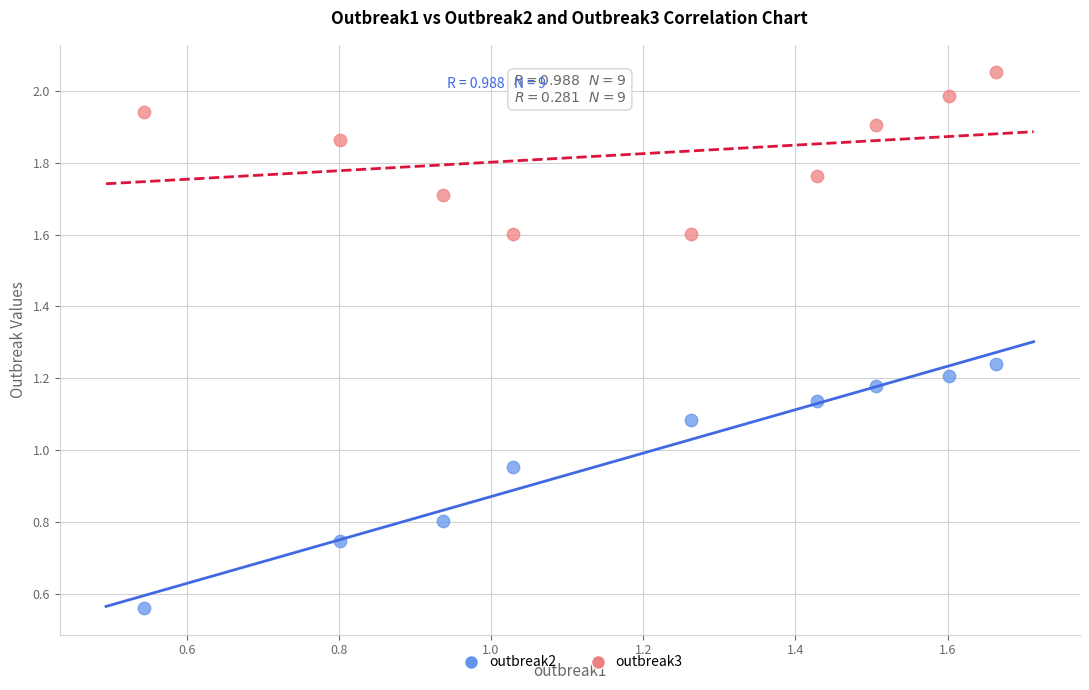

Which series reaches the minimum Y coordinate?

outbreak2